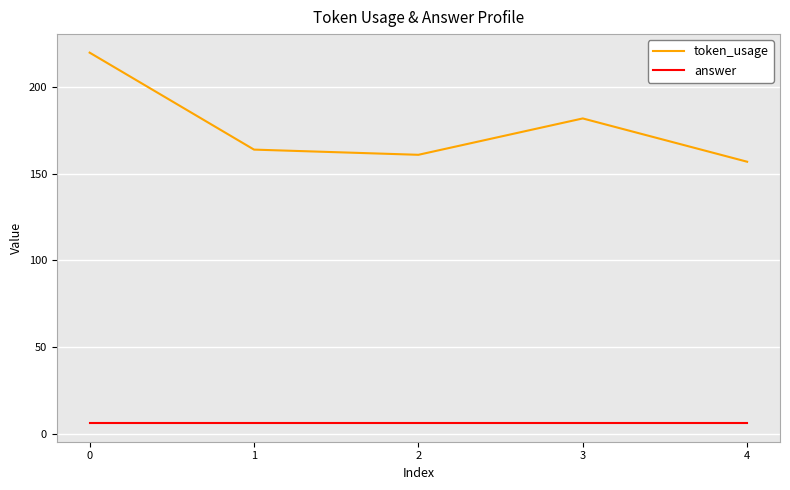

Is the value of answer at 3 greater than the value of token_usage at 1?

No